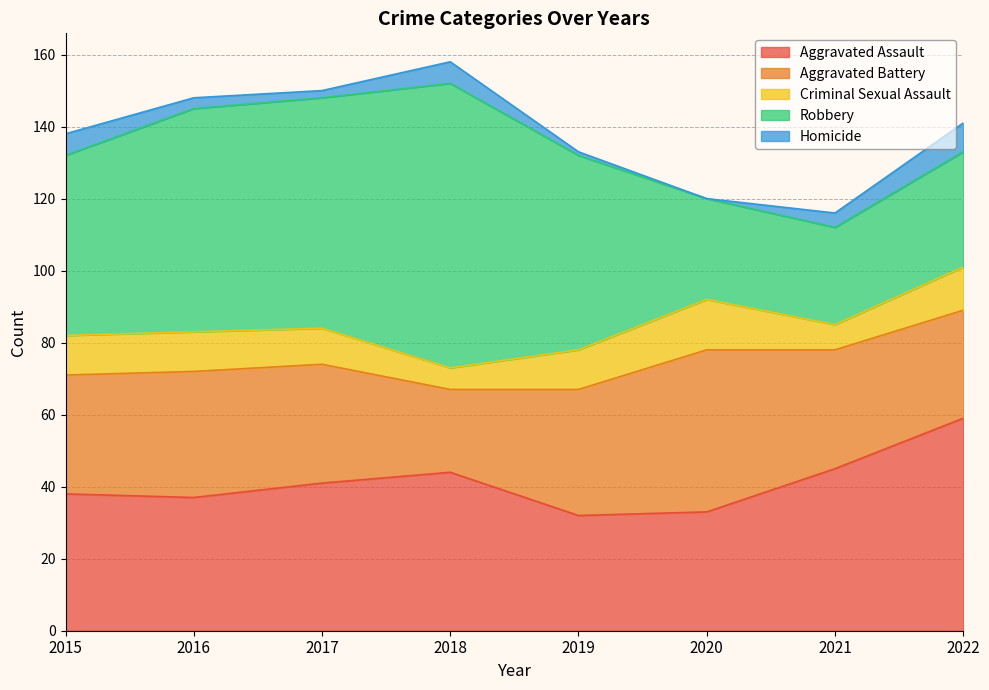

Reading left to right, transcribe all the data shown in this chart.

Aggravated Assault: 38	37	41	44	32	33	45	59
Aggravated Battery: 33	35	33	23	35	45	33	30
Criminal Sexual Assault: 11	11	10	6	11	14	7	12
Robbery: 50	62	64	79	54	28	27	32
Homicide: 6	3	2	6	1	0	4	8